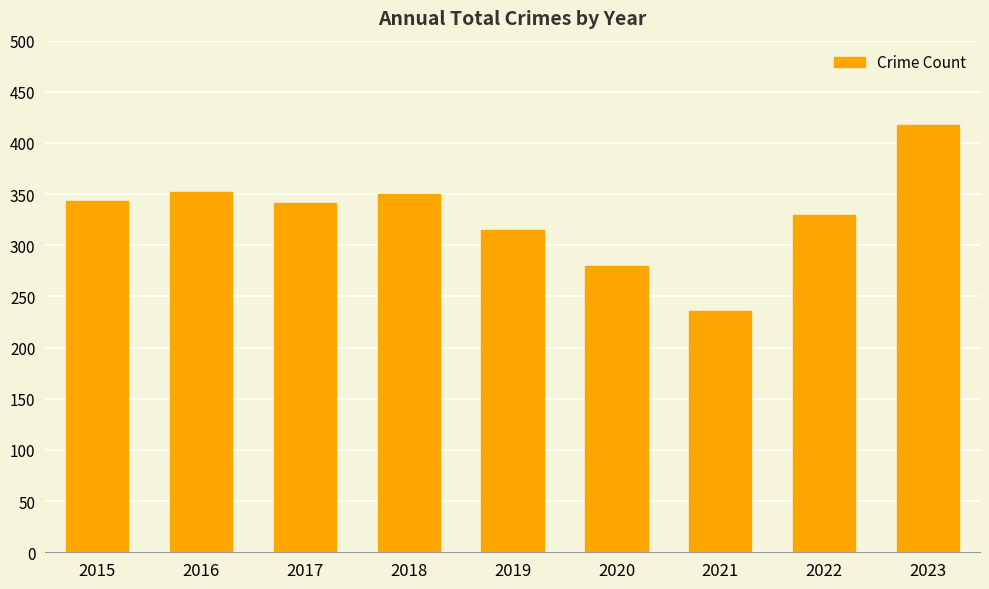

What is the sum of the values at 2023 and 2015?

761